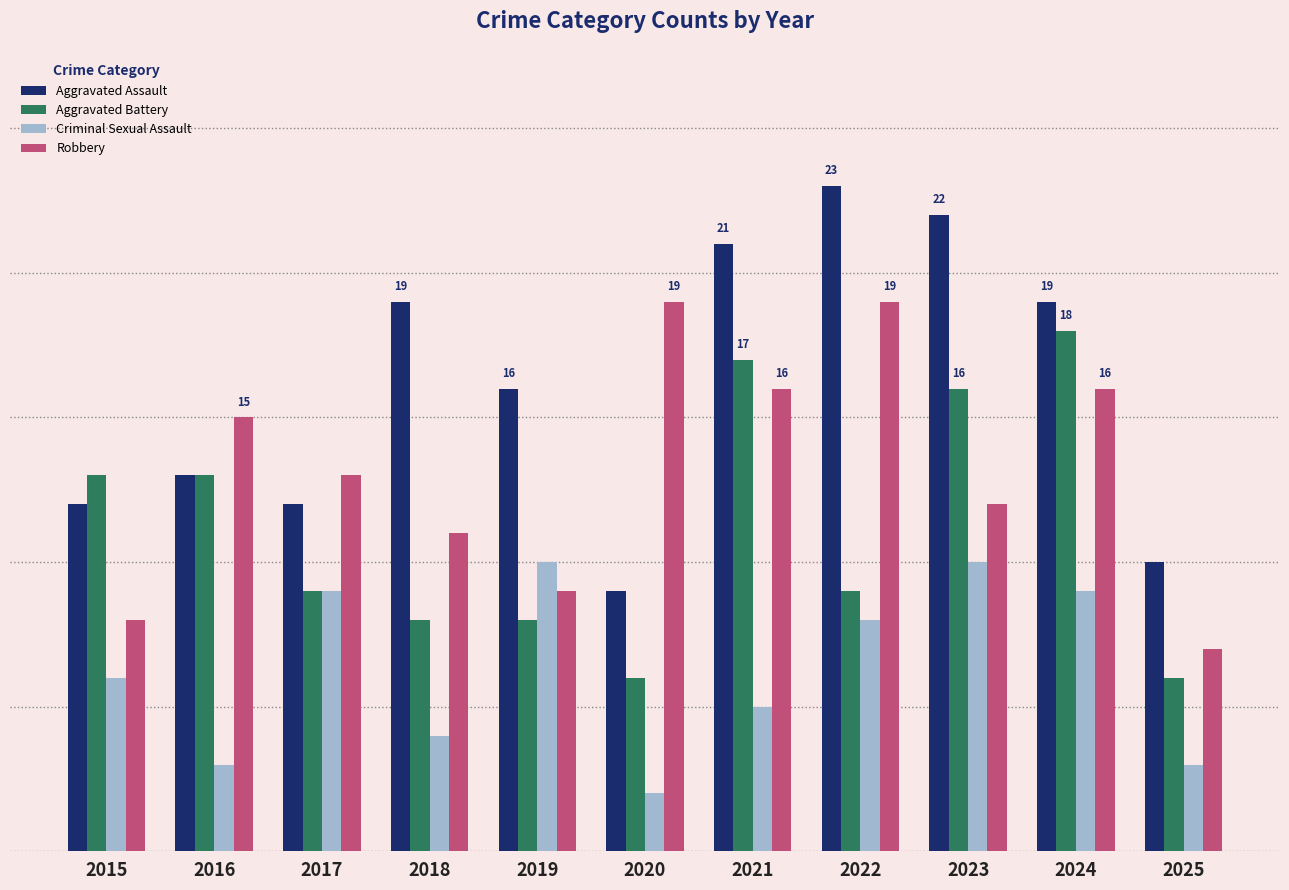

Are the bars grouped side by side (vs. stacked)?

Yes